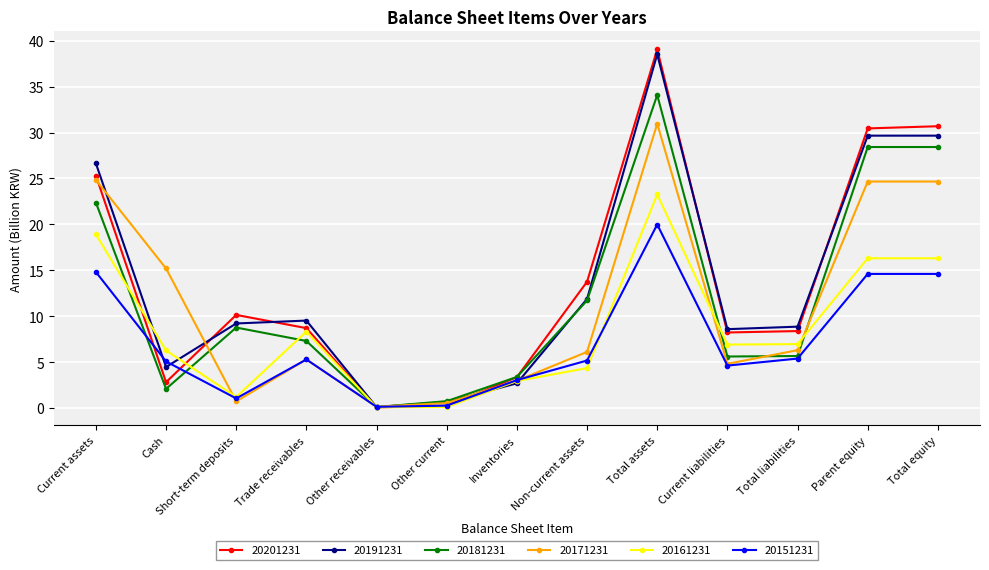

What is the difference between the highest and lowest values at Other receivables?

0.1